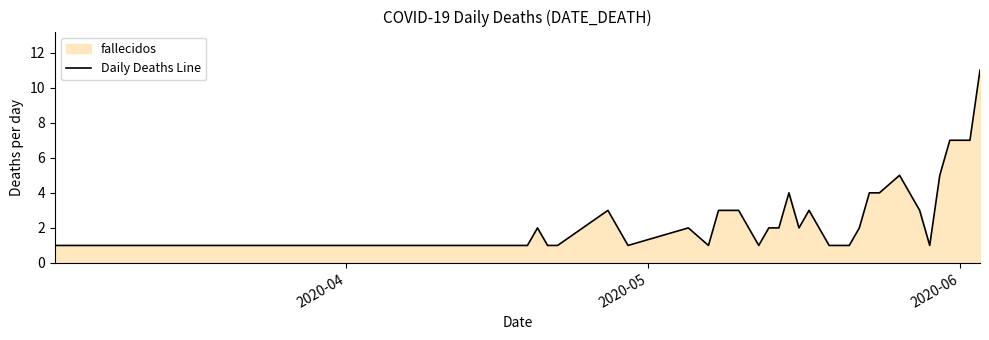

What is the difference between the maximum and minimum values?

10